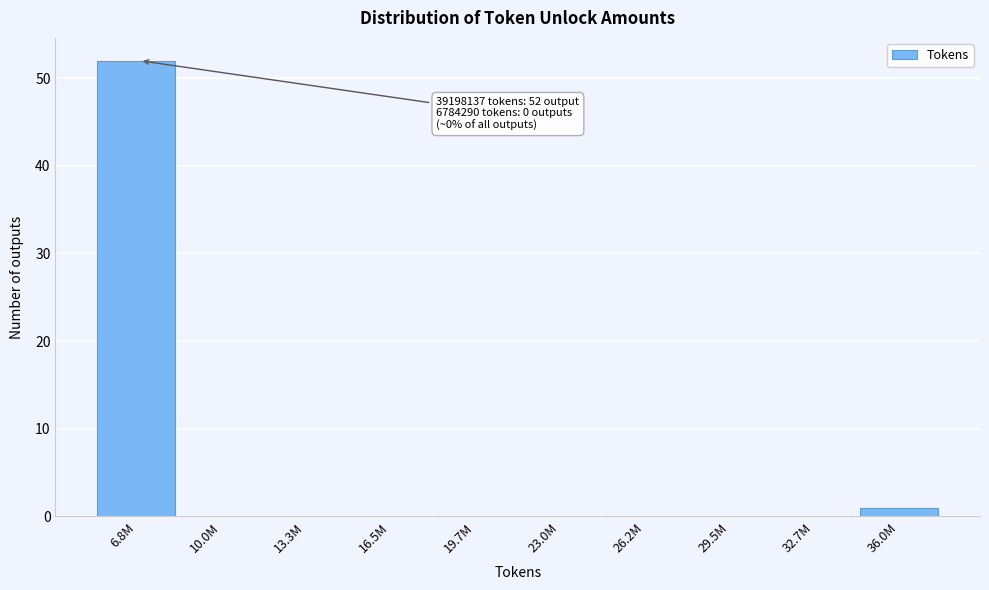

Reading left to right, list all the values displayed in this chart.

6.8M=52	10.0M=0	13.3M=0	16.5M=0	19.7M=0	23.0M=0	26.2M=0	29.5M=0	32.7M=0	36.0M=1